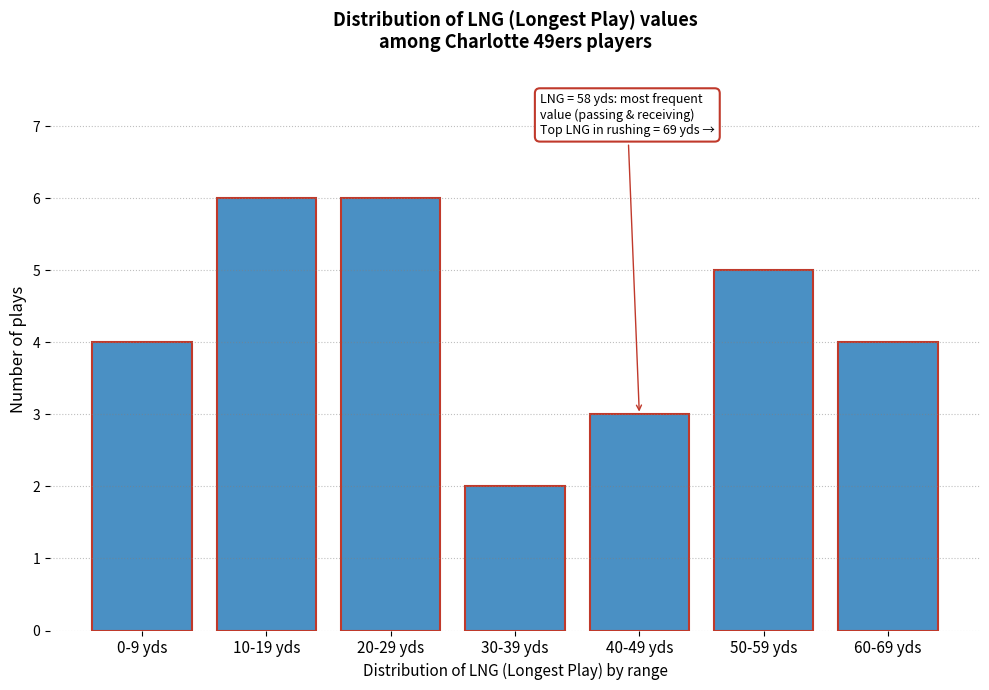

Reading left to right, extract all data points from this chart.

4	6	6	2	3	5	4